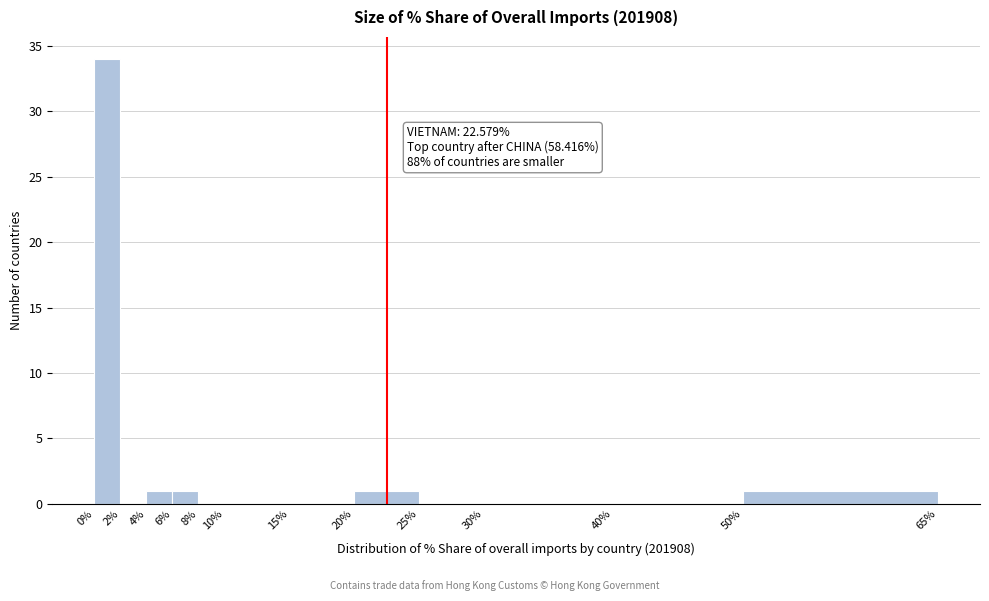

Over which range of the x-axis is the bar tallest?

0% to 2%